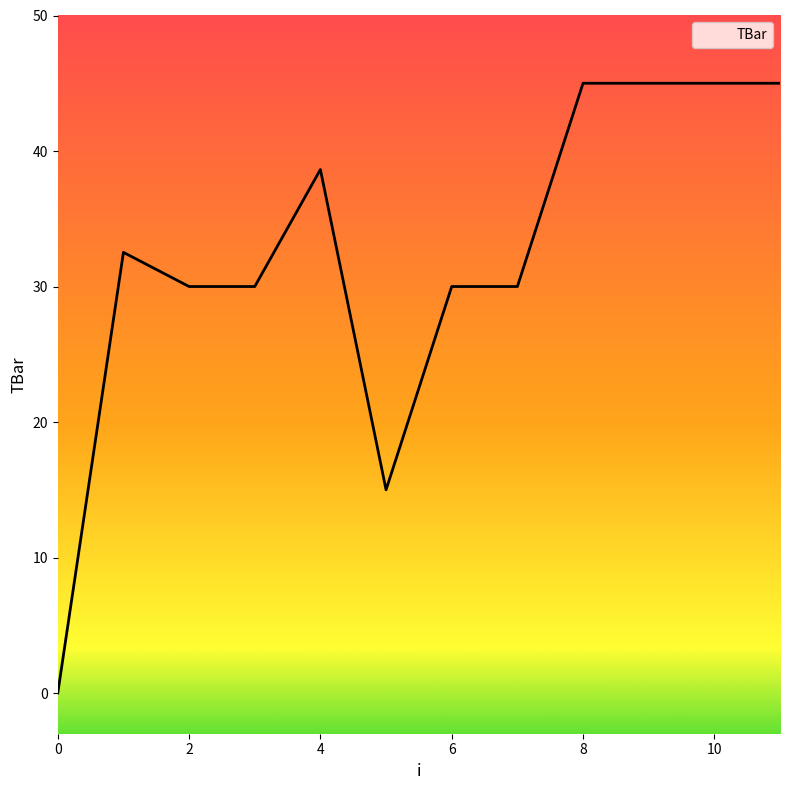

How many lines are shown in the chart?

1